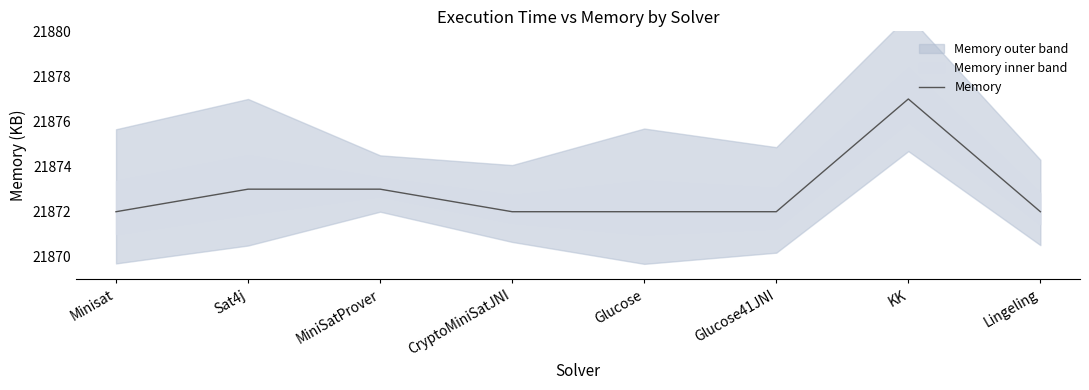

At which category does the data reach its first local peak?

KK